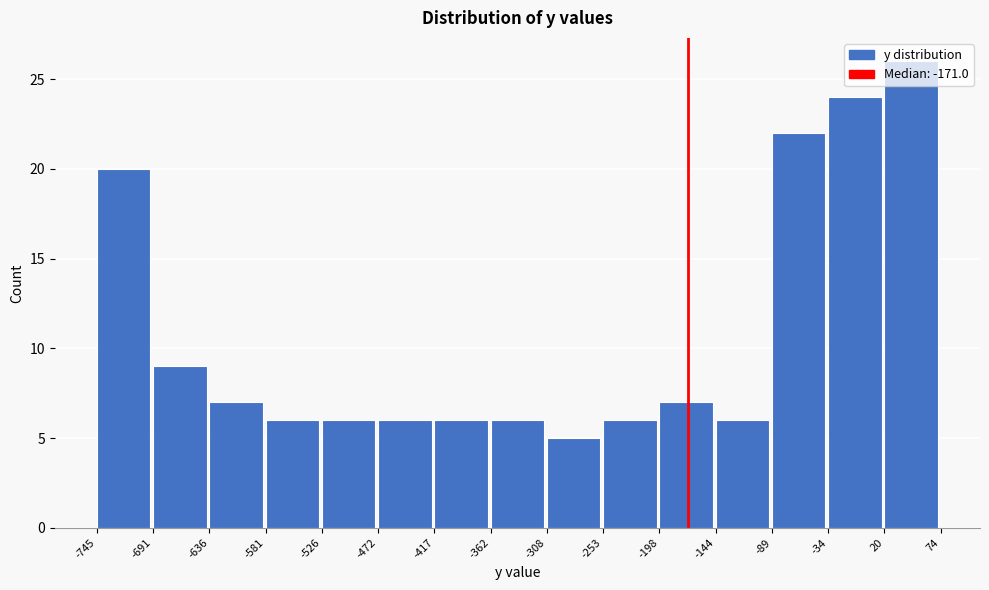

How tall is the bar that spans -417 to -362 on the x-axis? The values are not printed on the chart, so give them approximately, as read against the axis.

6